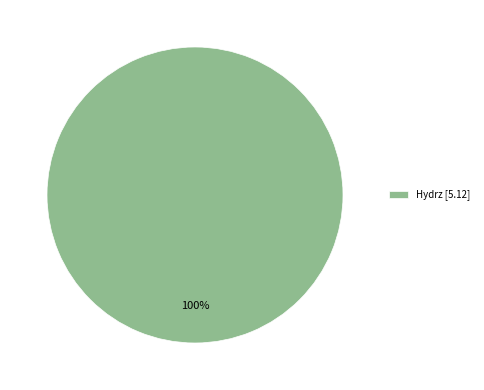

Is it true that Hydrz [5.12] is 100% of the pie?

True